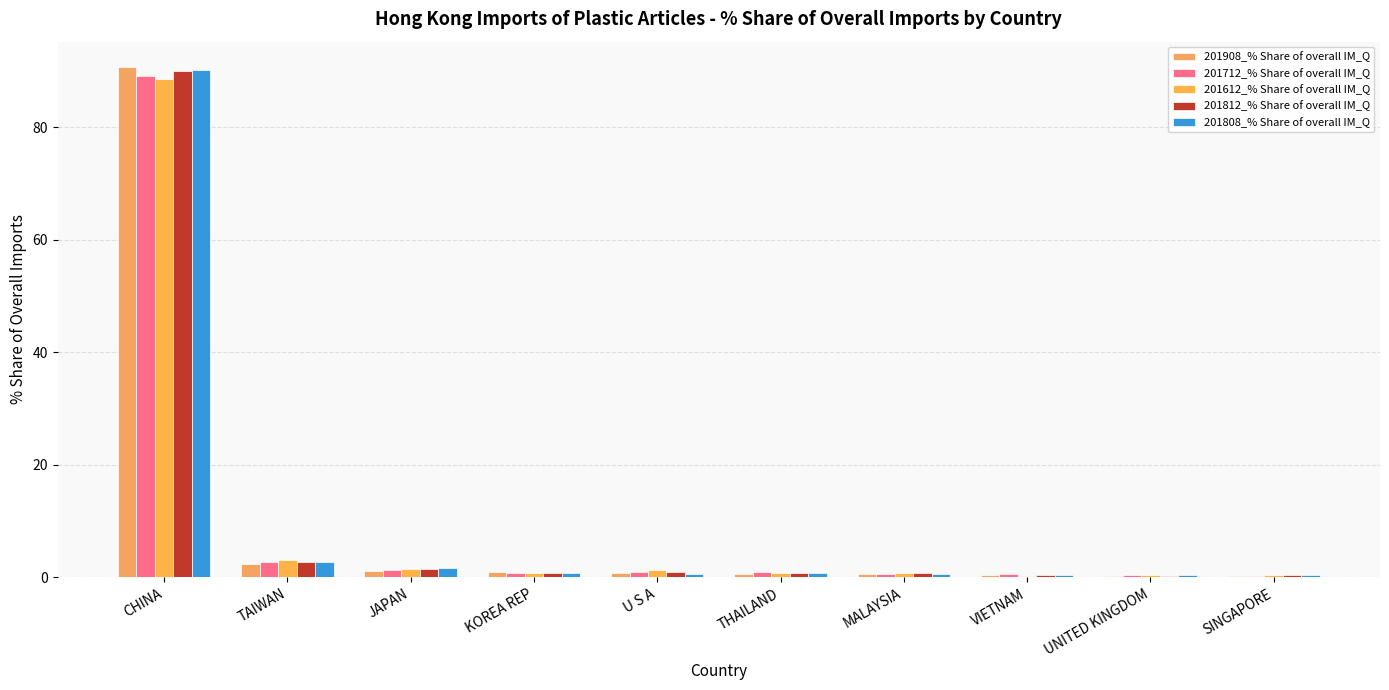

How many categories are shown in the chart?

10